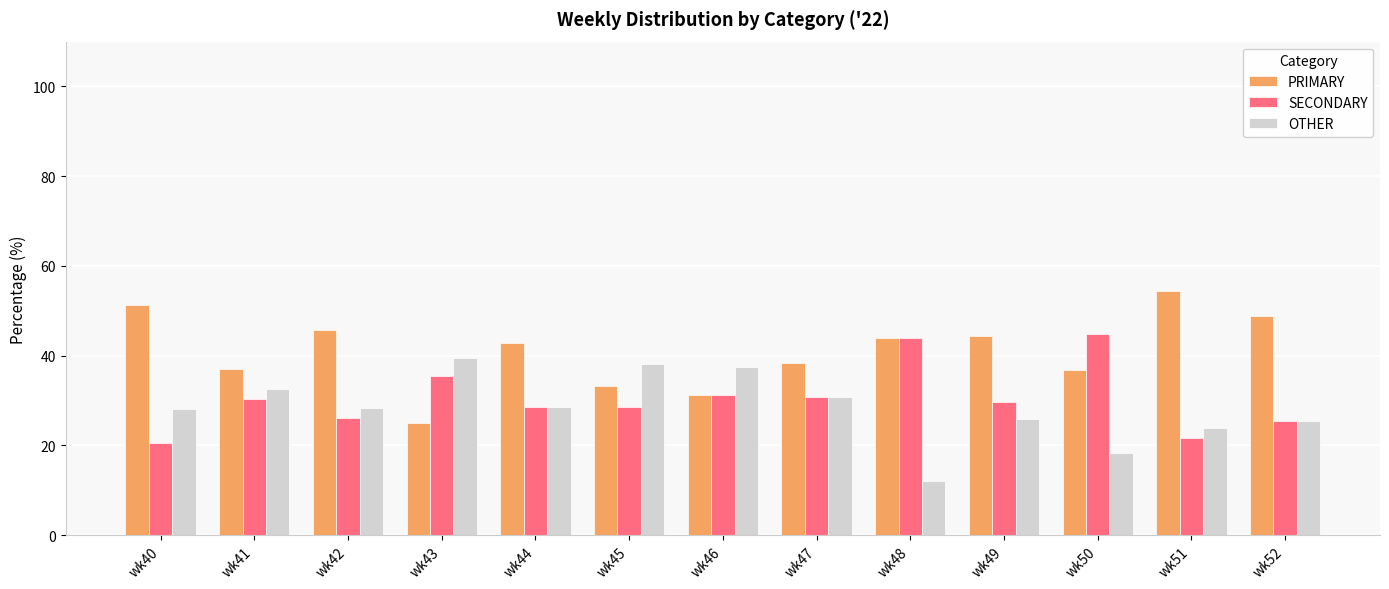

What is the approximate value of SECONDARY at wk50?

44.7